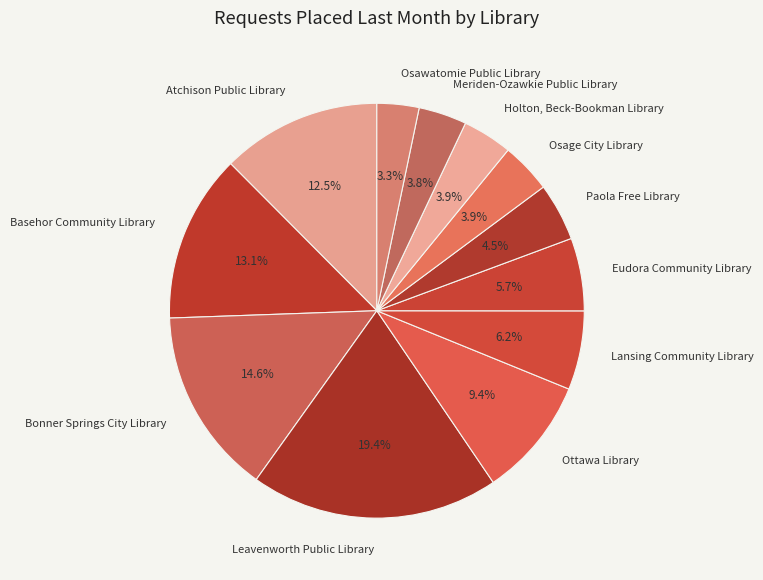

Approximately how many times larger is the value at Osage City Library compared to Atchison Public Library?

0.3